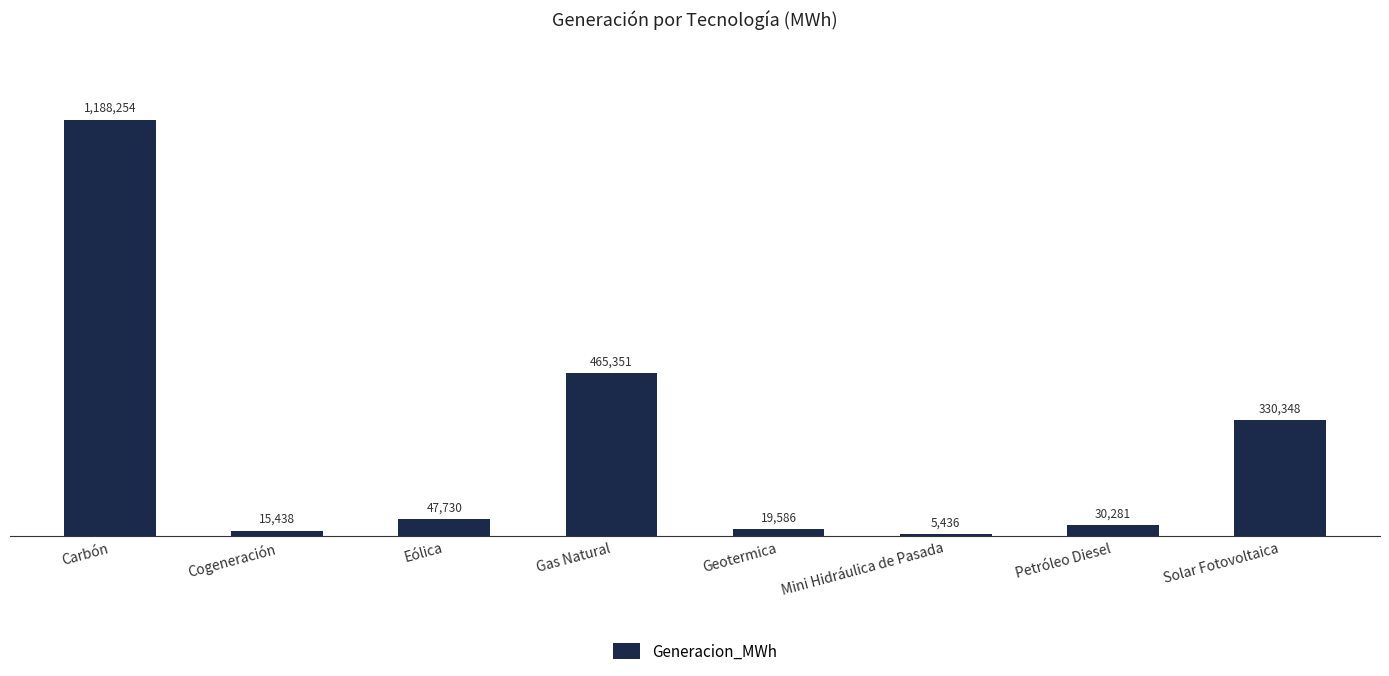

Are the bars horizontal?

No